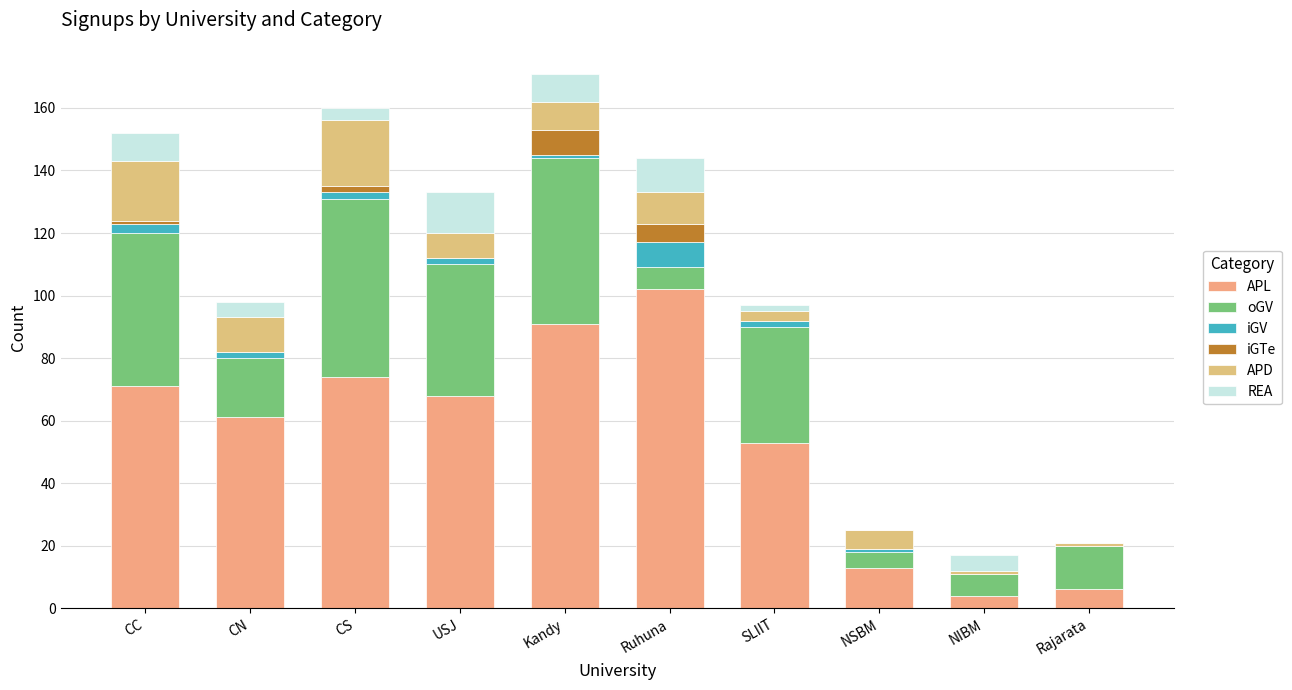

What is the sum of all REA values?

58